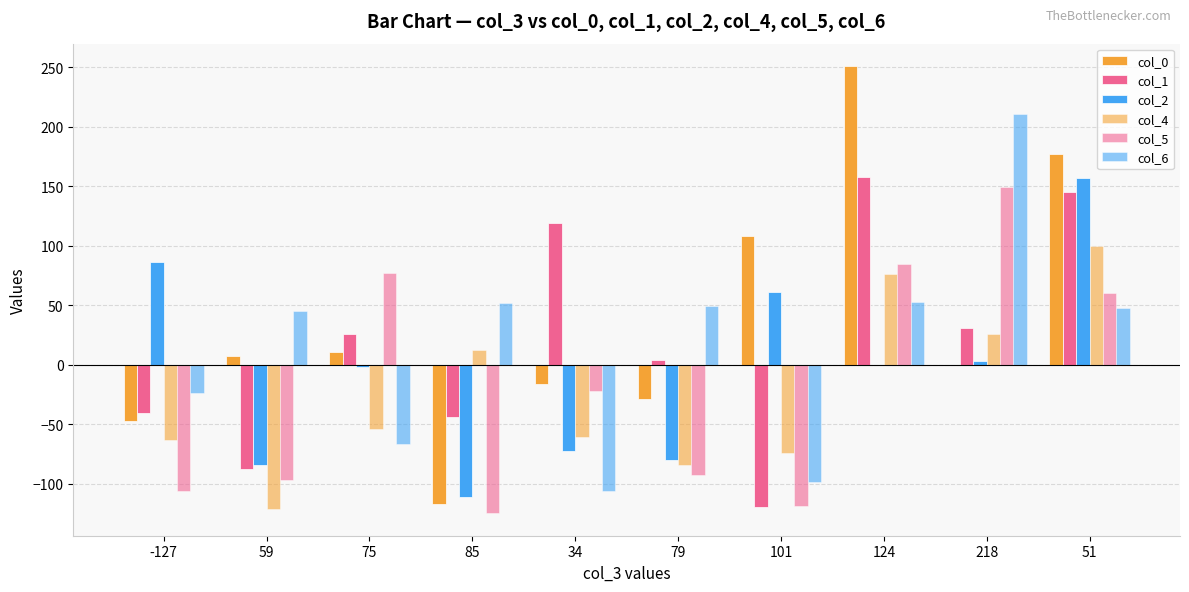

Count the number of categories in the chart.

10